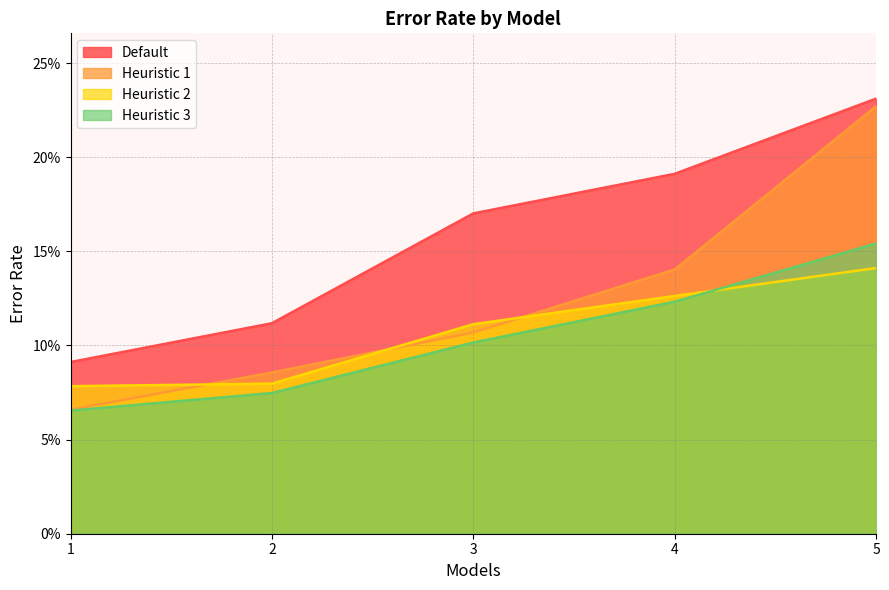

What is the sum of all Heuristic 2 values?

0.5